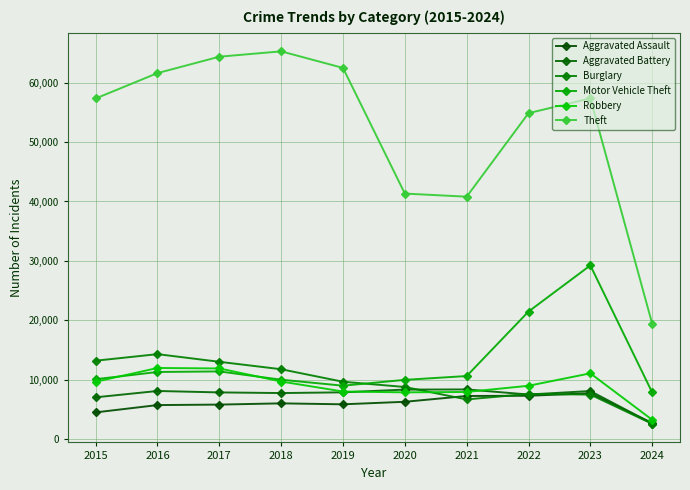

Is the value of Motor Vehicle Theft at 2017 greater than the value of Aggravated Assault at 2016?

Yes